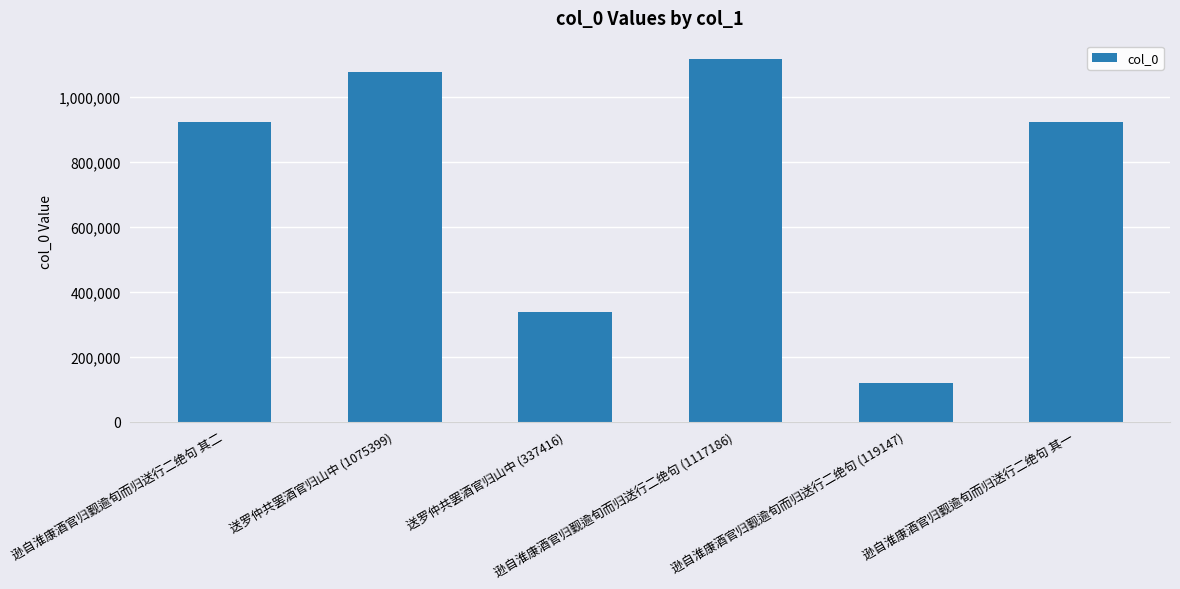

Which category has the highest value across all series?

逊自淮康酒官归觐逾旬而归送行二绝句 (1117186)